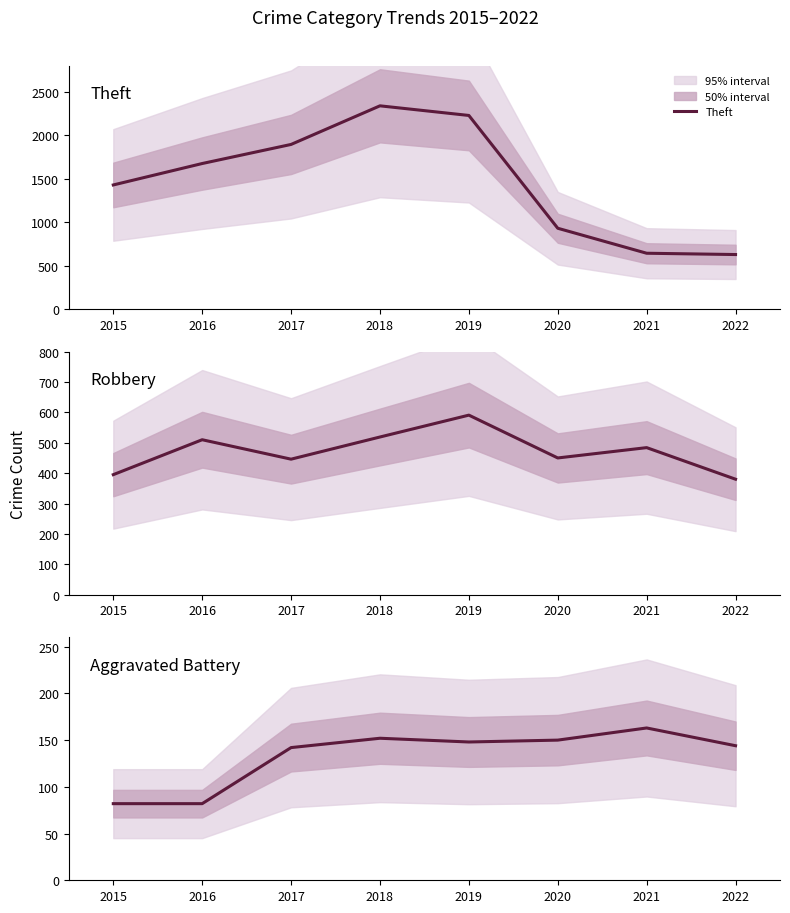

Rank the categories by Aggravated Battery value from lowest to highest.

2015, 2016, 2017, 2022, 2019, 2020, 2018, 2021